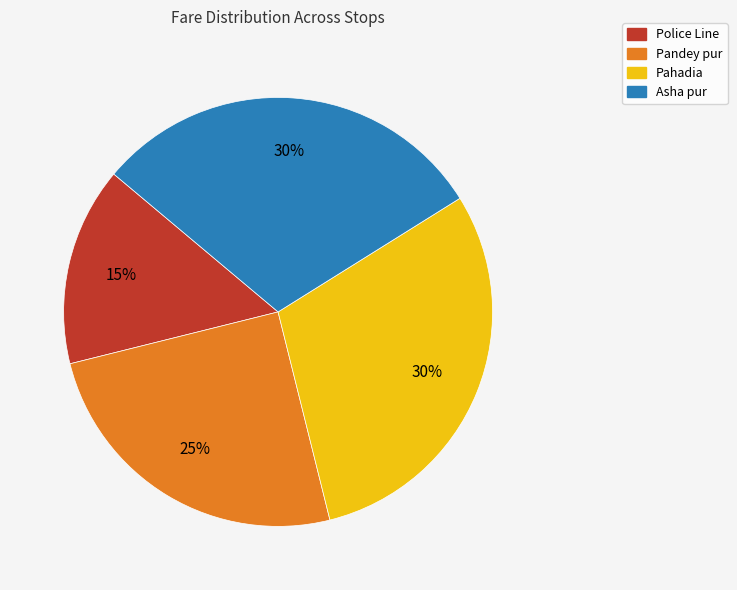

Count the number of slices in the pie.

4